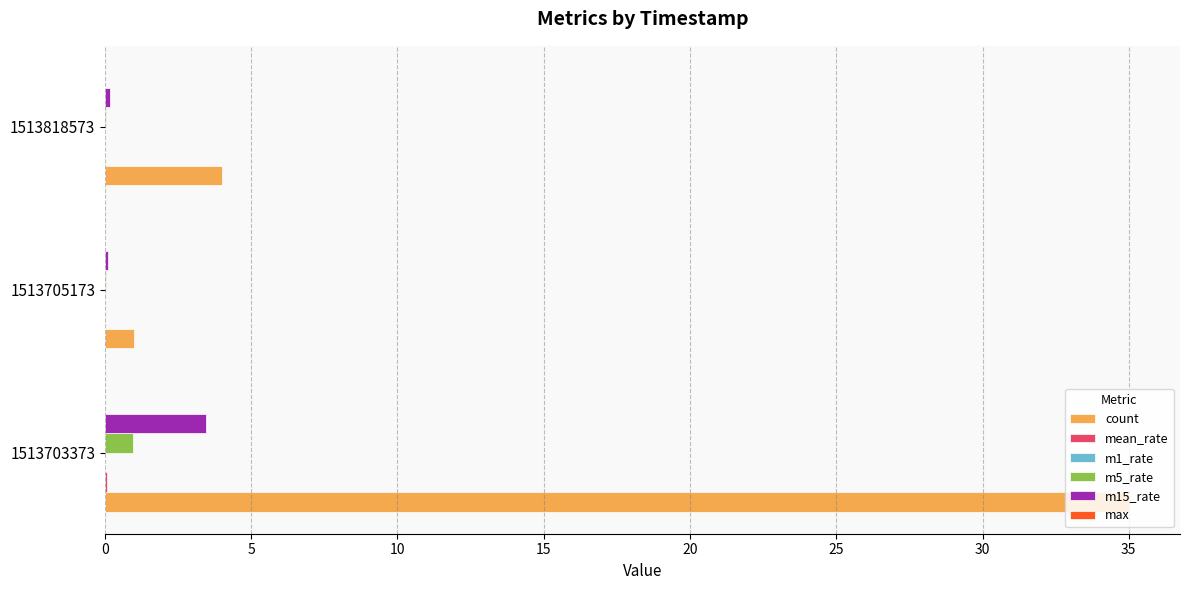

Is it true that m5_rate equals 0.0 at 1513818573?

True